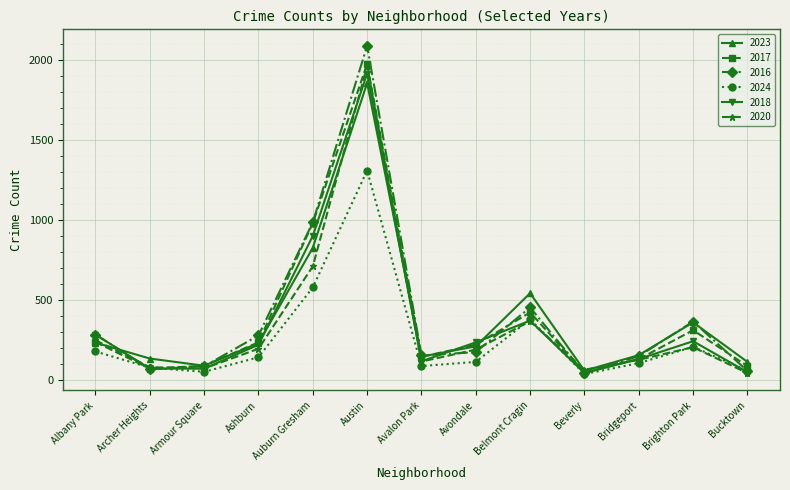

The value of 2023 at Albany Park is 231. True or false?

True